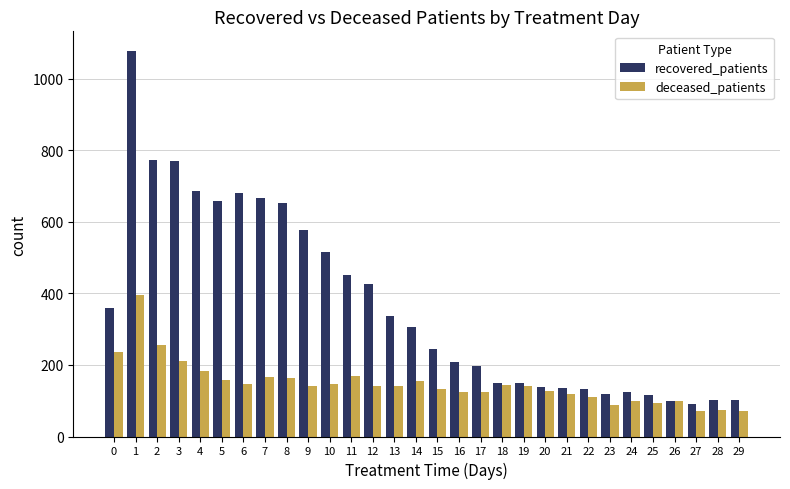

True or false: recovered_patients has a value of 33 at 19.

False